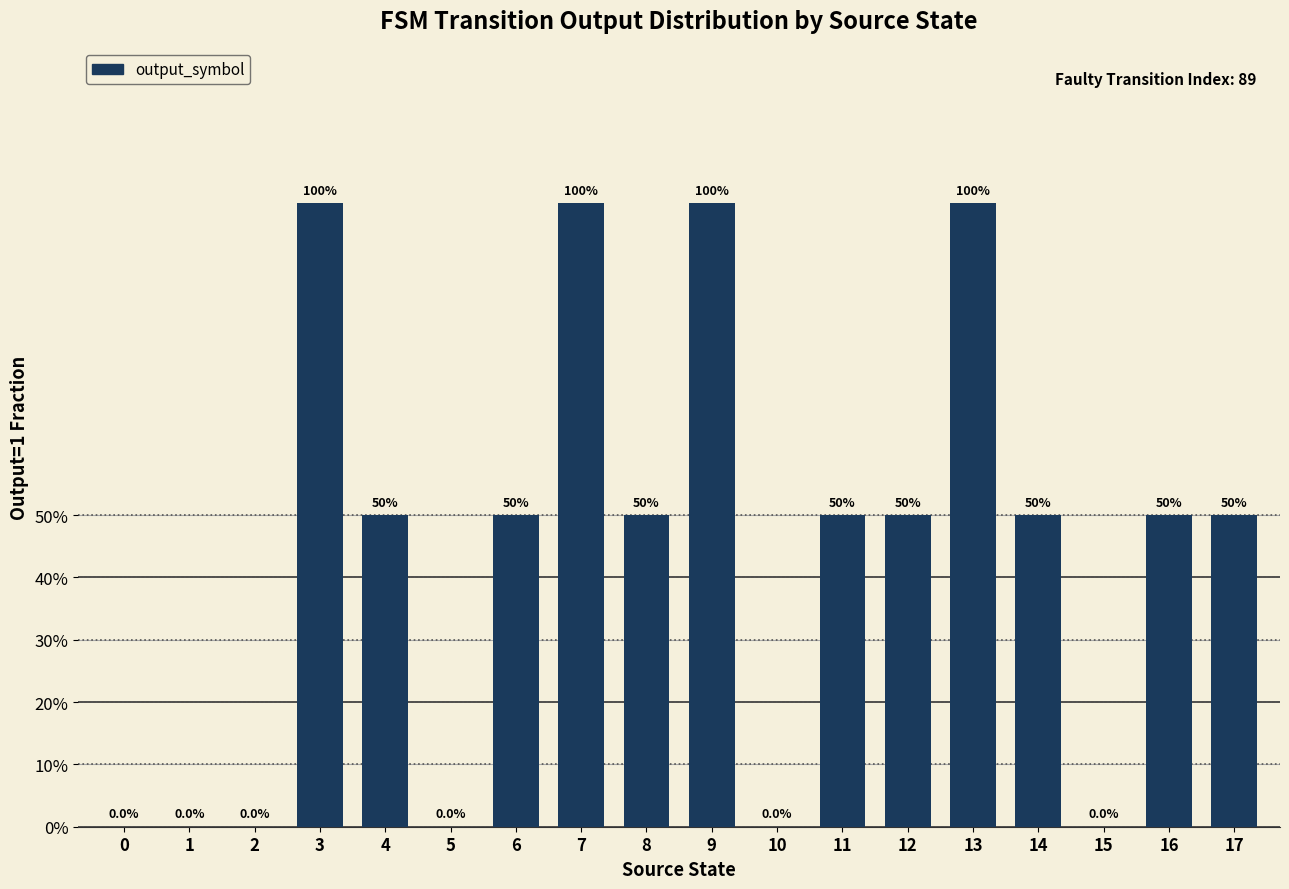

What is the difference between the maximum and second lowest values?

1.0